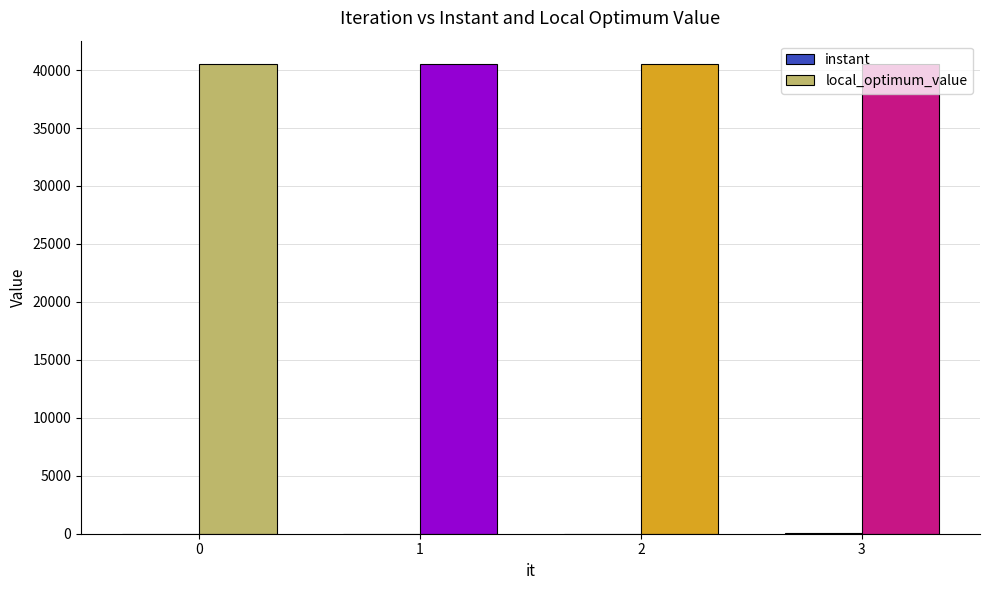

Does the chart contain stacked bars?

No